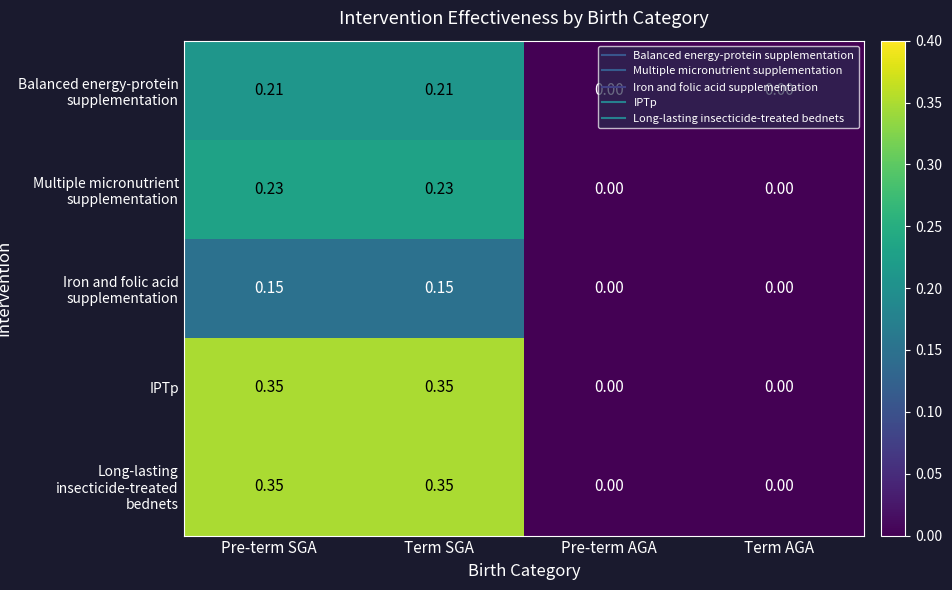

Is the value of Multiple micronutrient supplementation at Pre-term SGA greater than the value of Iron and folic acid supplementation at Pre-term SGA?

Yes